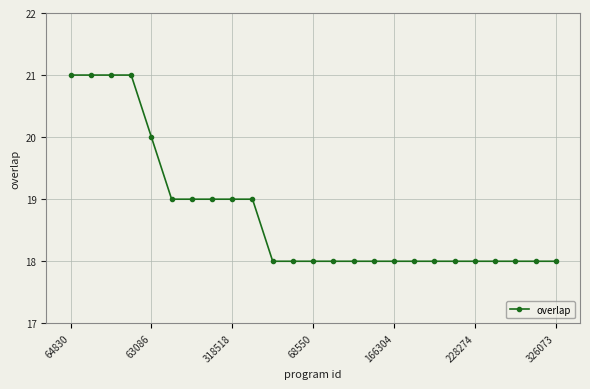

What is the value of the 15th point from the left?

18